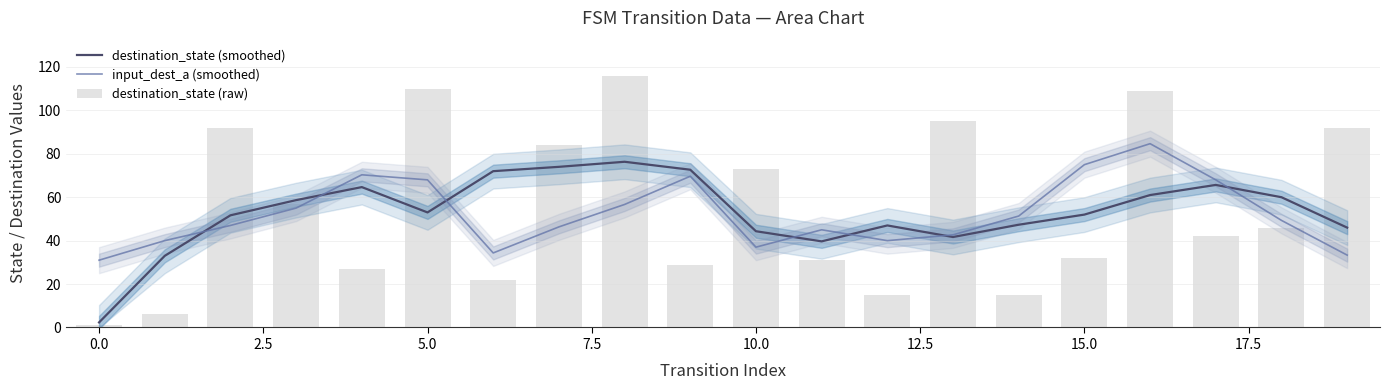

What is the spread (max minus min) of values at 15?

43.0